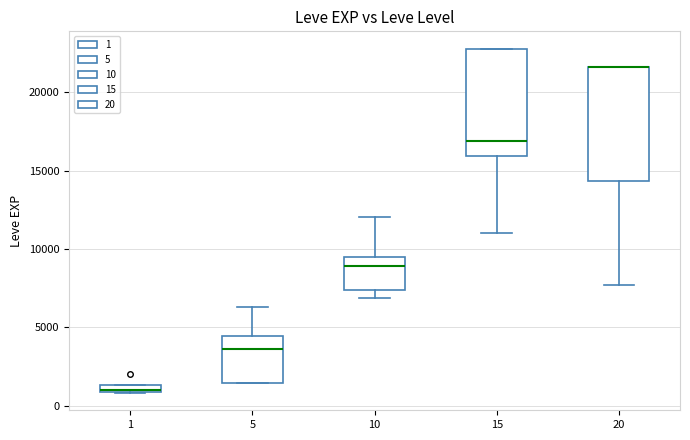

Where does the lower whisker of the box at x = 15 end on the y-axis? The values are not printed on the chart, so give them approximately, as read against the axis.

11000